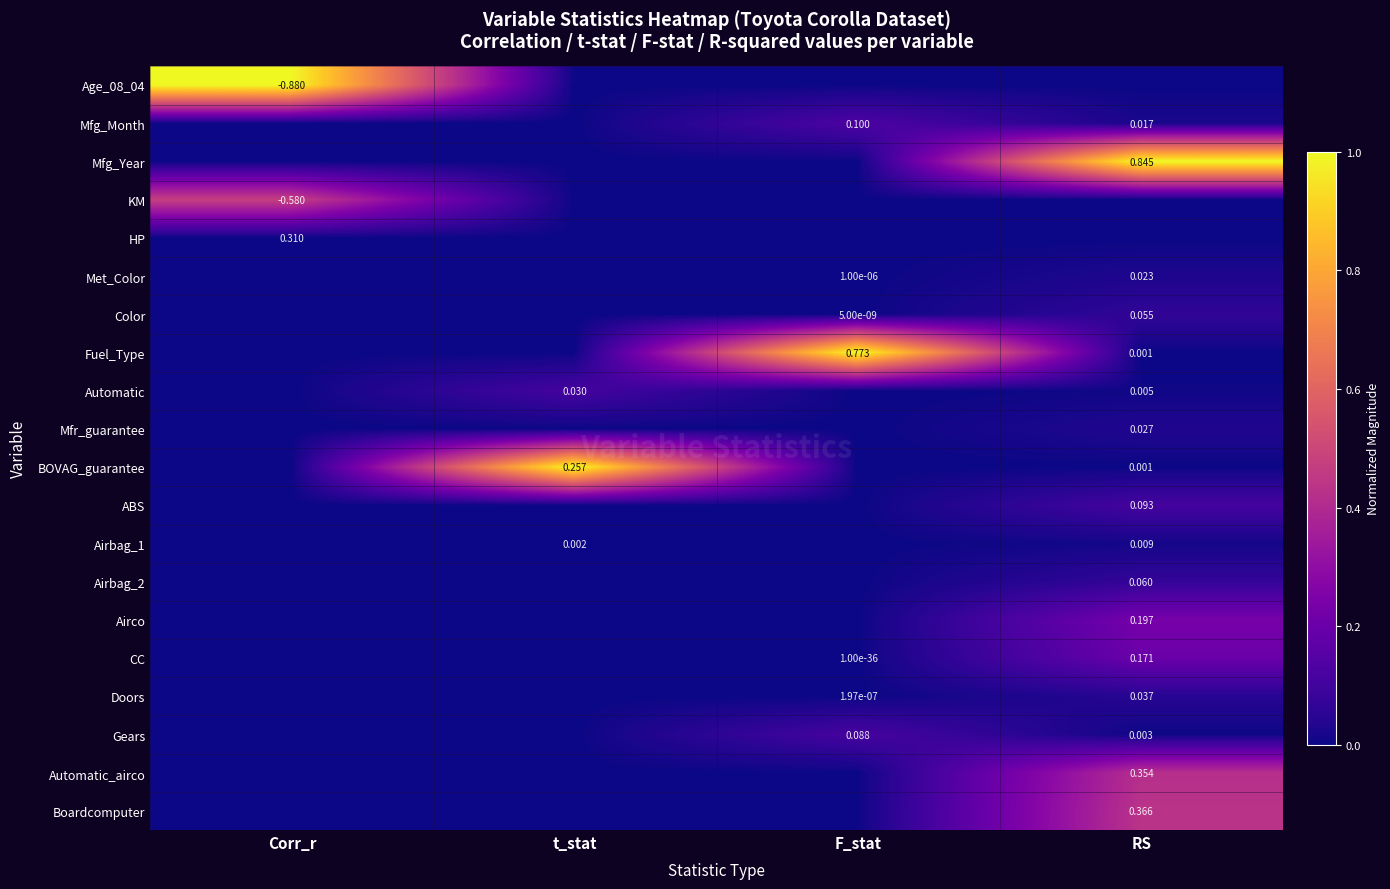

Which has a higher value, RS or Corr_r?

Corr_r